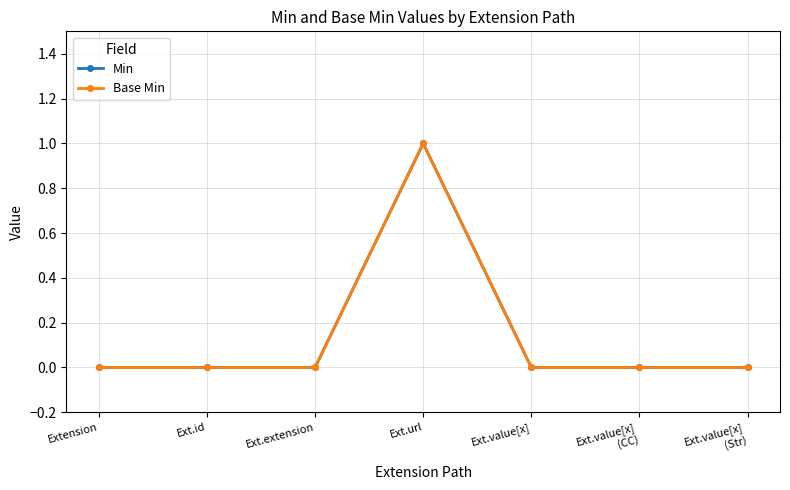

Count the Base Min values in the range 0 to 1.

7